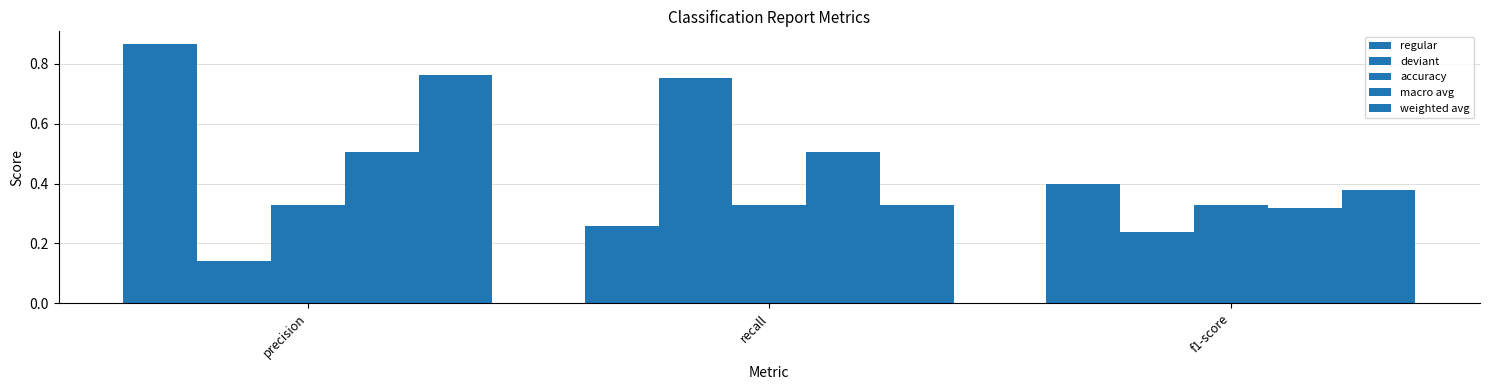

Which series has the largest total across all categories?

regular